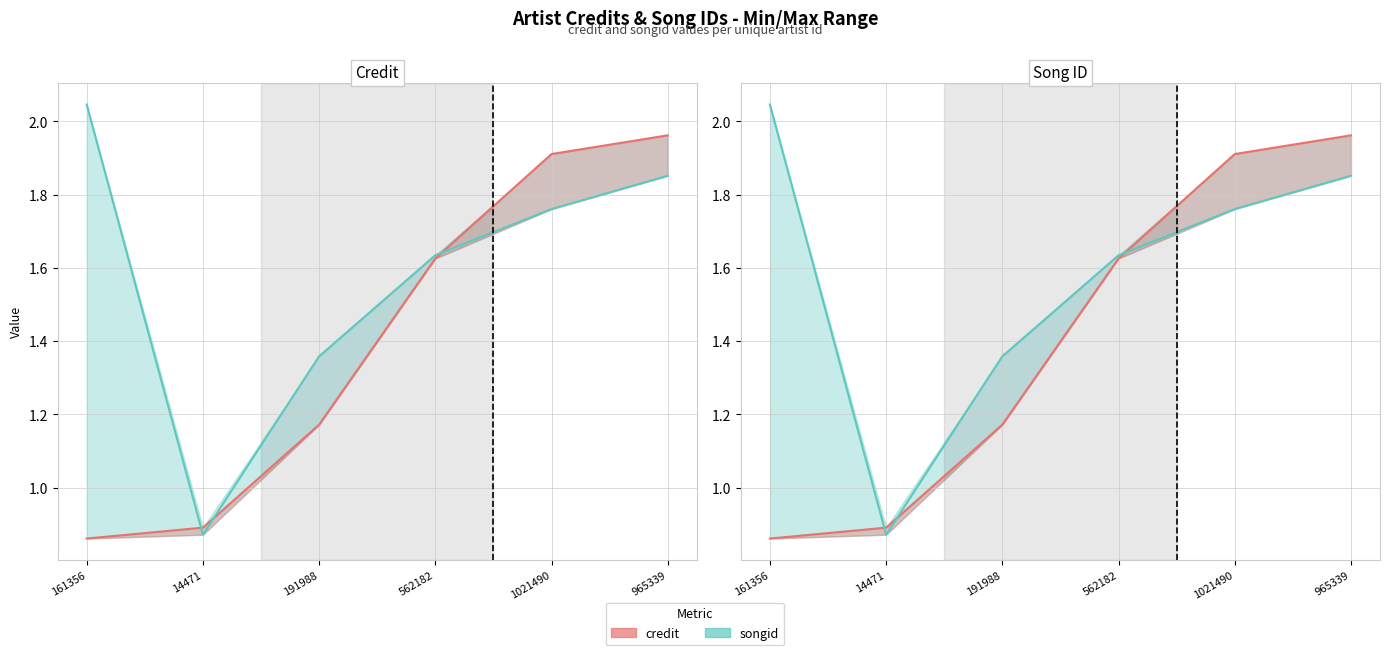

What is the total value across all series at 562182?

3.3